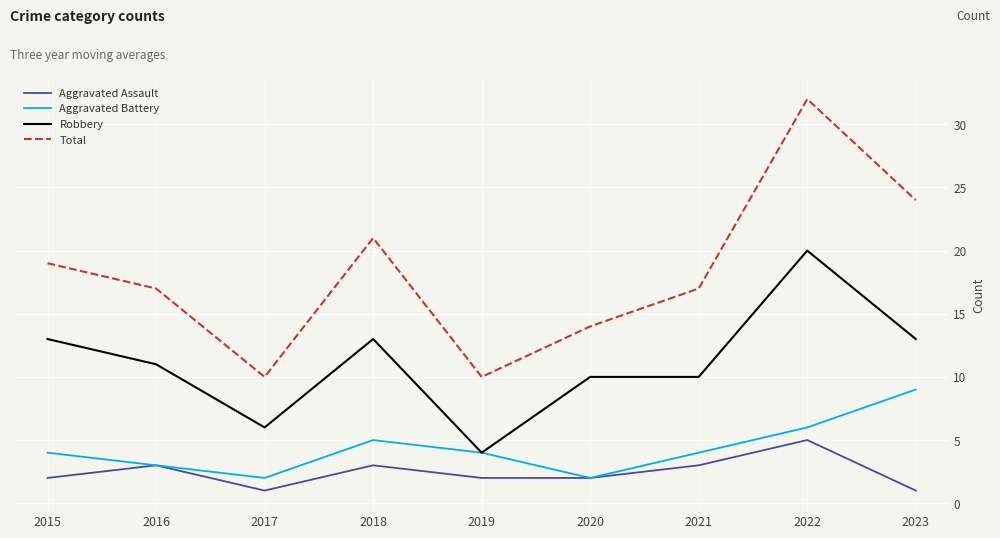

How many lines are shown in the chart?

4